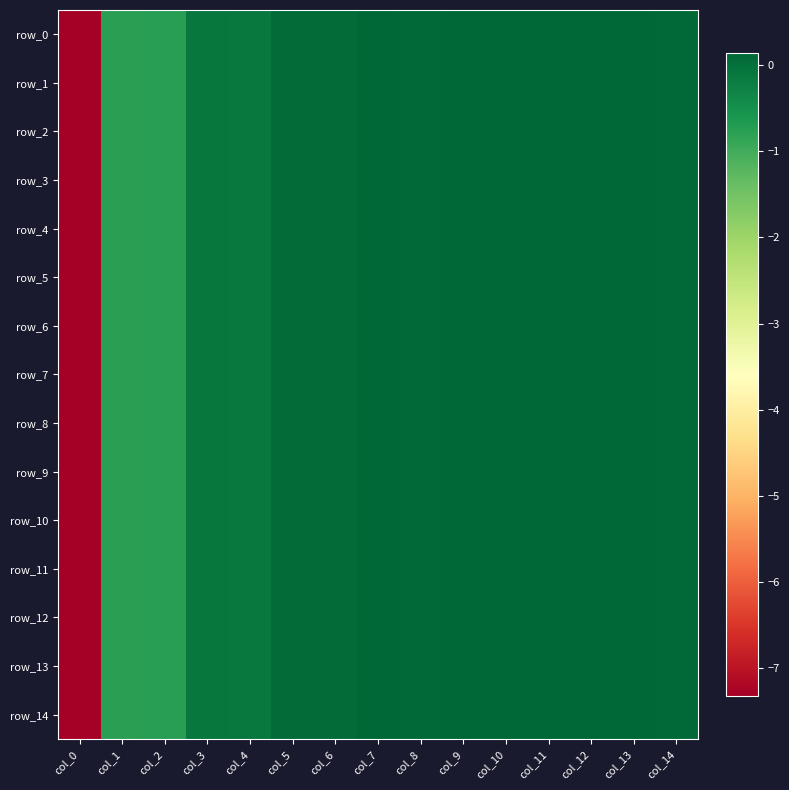

How many negative values does the row_4 series have?

5